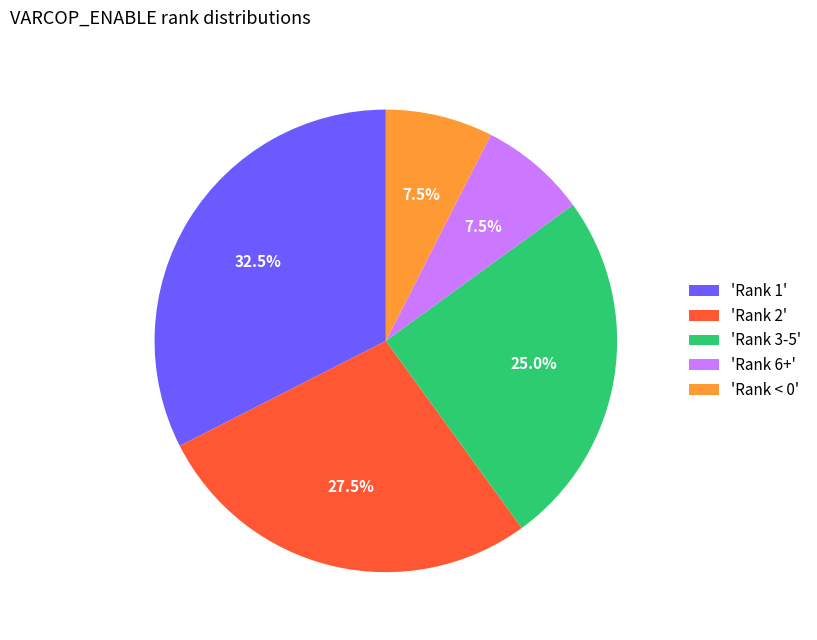

Which has a higher value, 'Rank 1' or 'Rank < 0'?

'Rank 1'